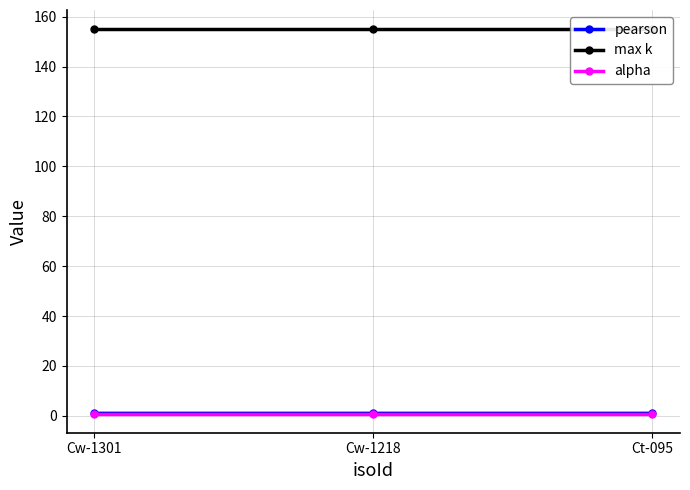

At which category does the chart reach its minimum across all series?

Cw-1301